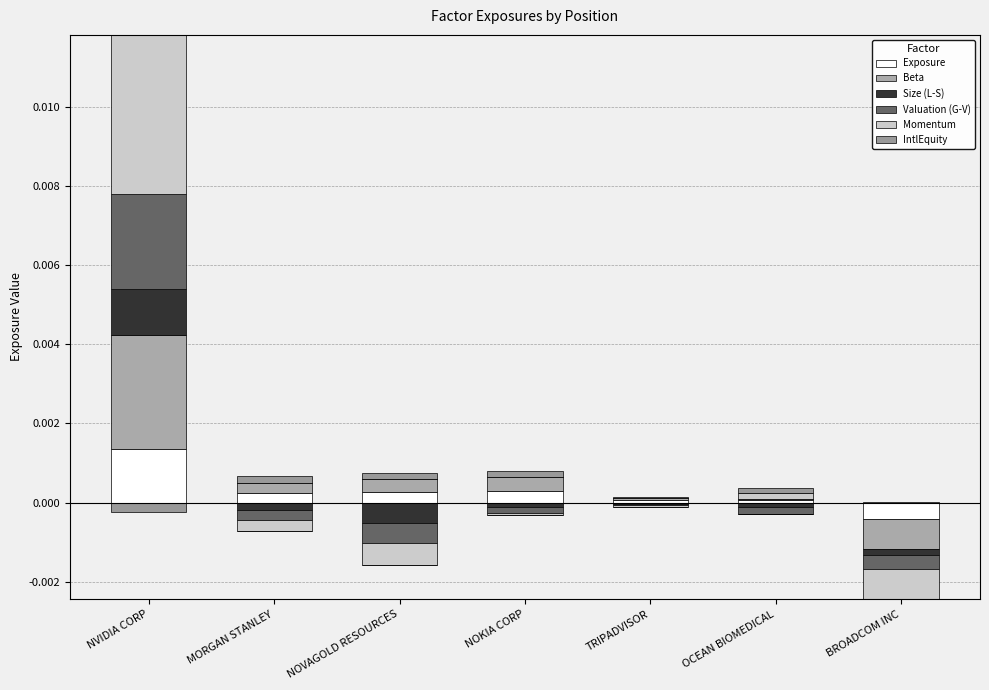

Which series has the largest total across all categories?

Momentum